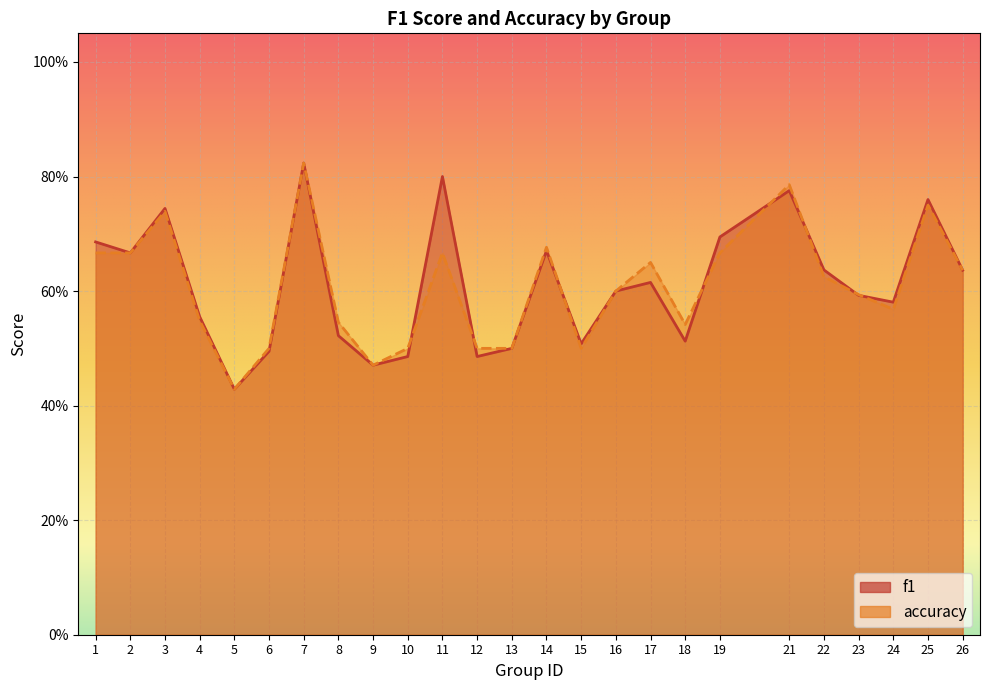

After their last crossing, which series has the higher values: accuracy or f1?

f1